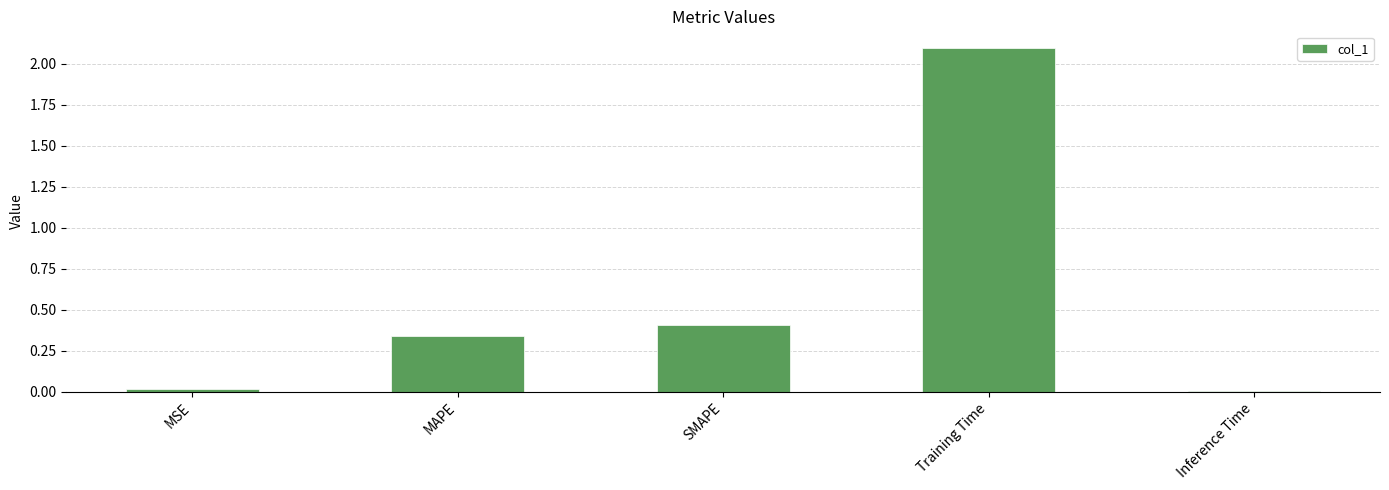

What is the label of the 2nd bar from the left?

MAPE